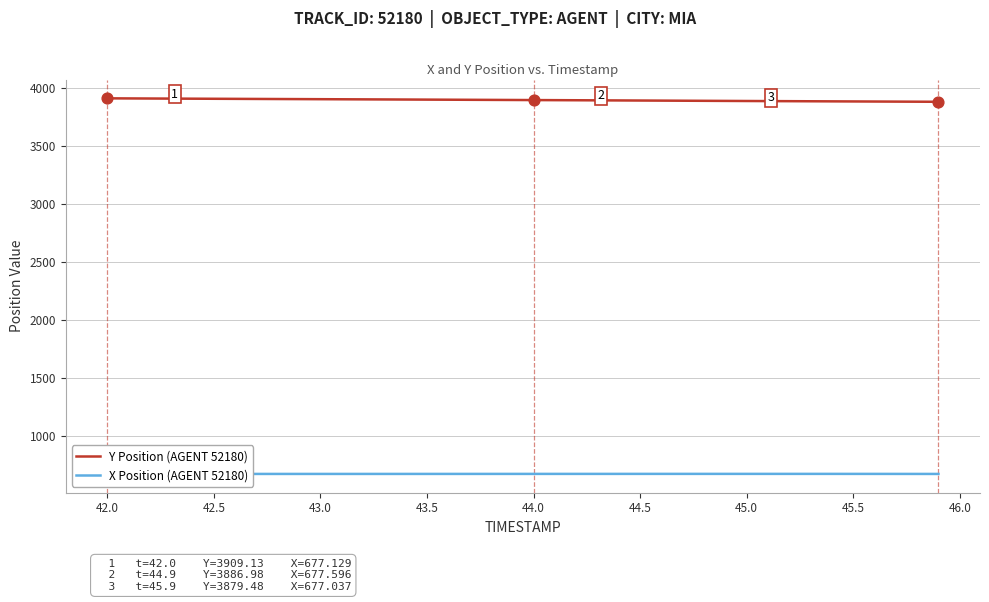

Which series has the largest total across all categories?

Y Position (AGENT 52180)